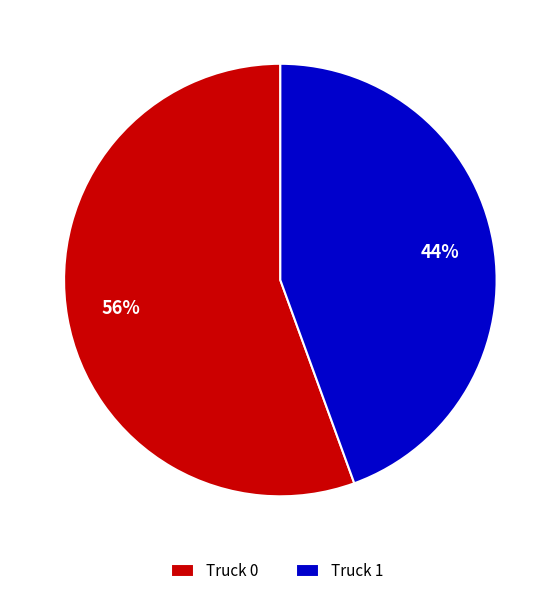

The Truck 1 slice represents 44% of the pie. True or false?

True